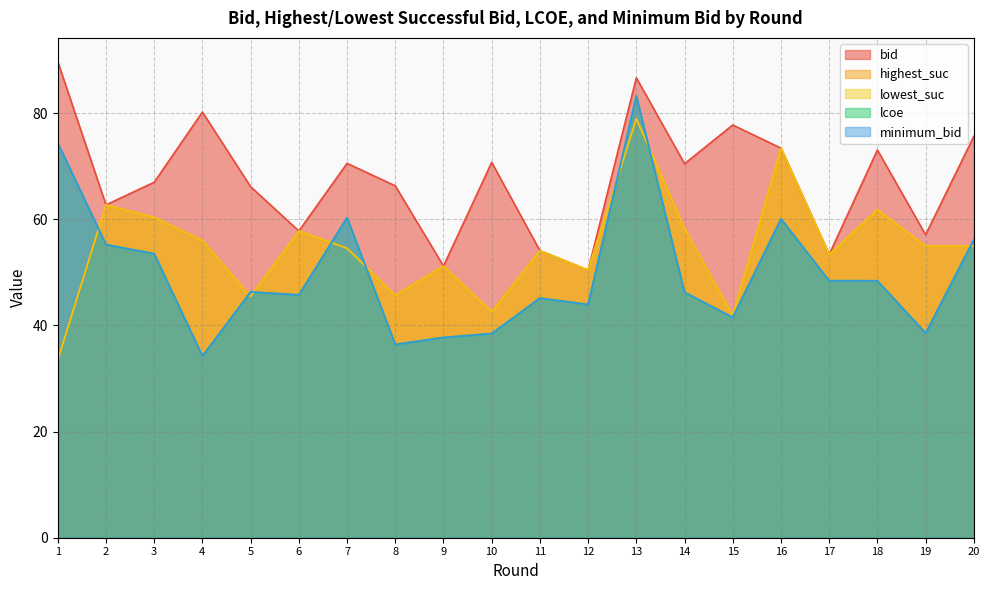

At which category does the chart reach its minimum across all series?

1